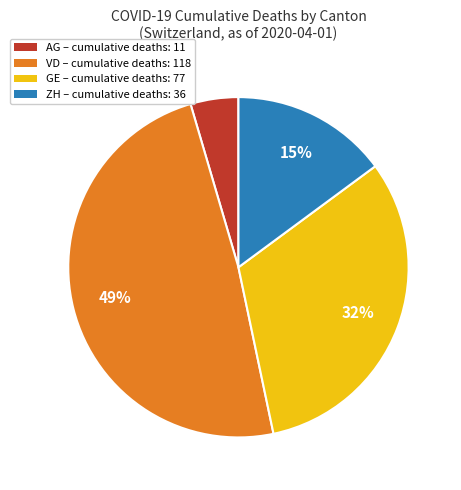

To the nearest percent, what is the difference between the AG and ZH slice percentages?

10%